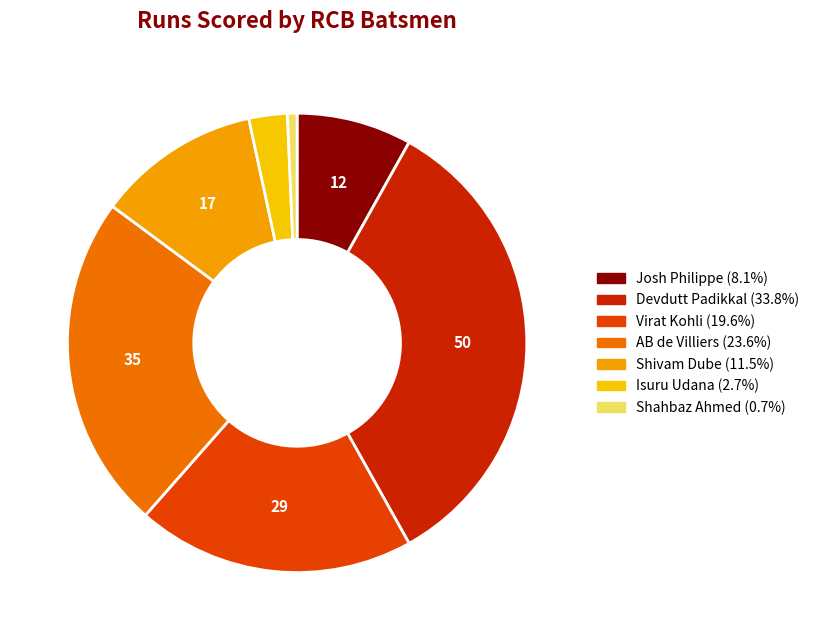

How many segments does this pie chart have?

7